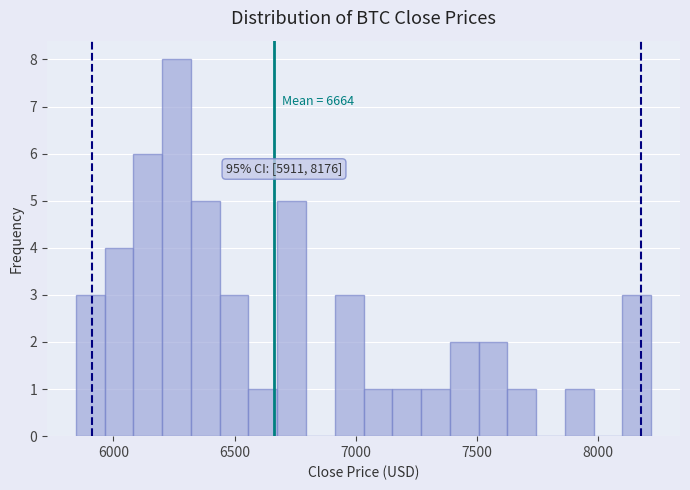

Around what value on the x-axis is the tallest bar? Give the approximate position of its centre, as read against the axis.

6250